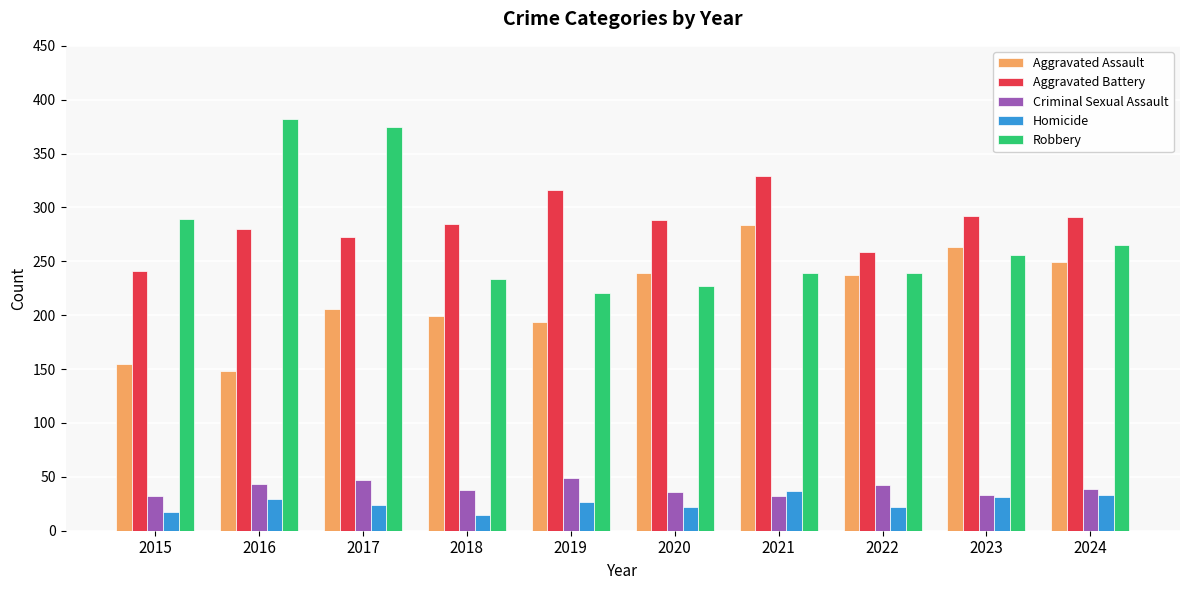

What are all the series names shown in the legend?

Aggravated Assault, Aggravated Battery, Criminal Sexual Assault, Homicide, Robbery